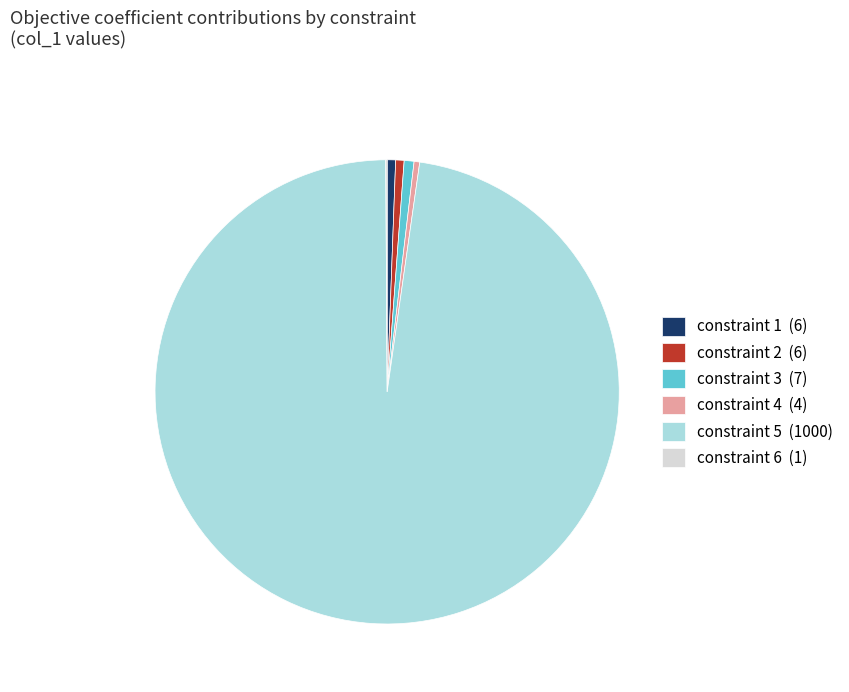

Approximately how many times larger is the value at constraint 5 (1000) compared to constraint 2 (6)?

166.7